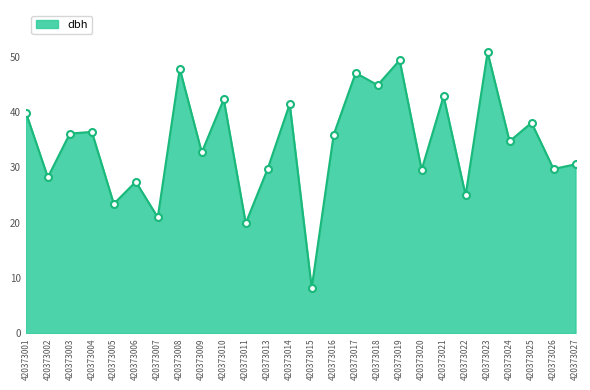

How many values are below 35?

13